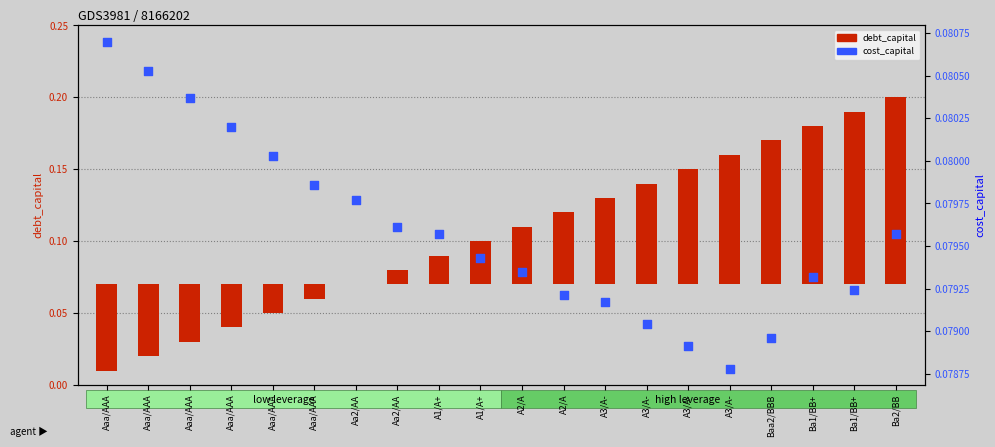

Which series reaches the minimum Y coordinate?

debt_capital